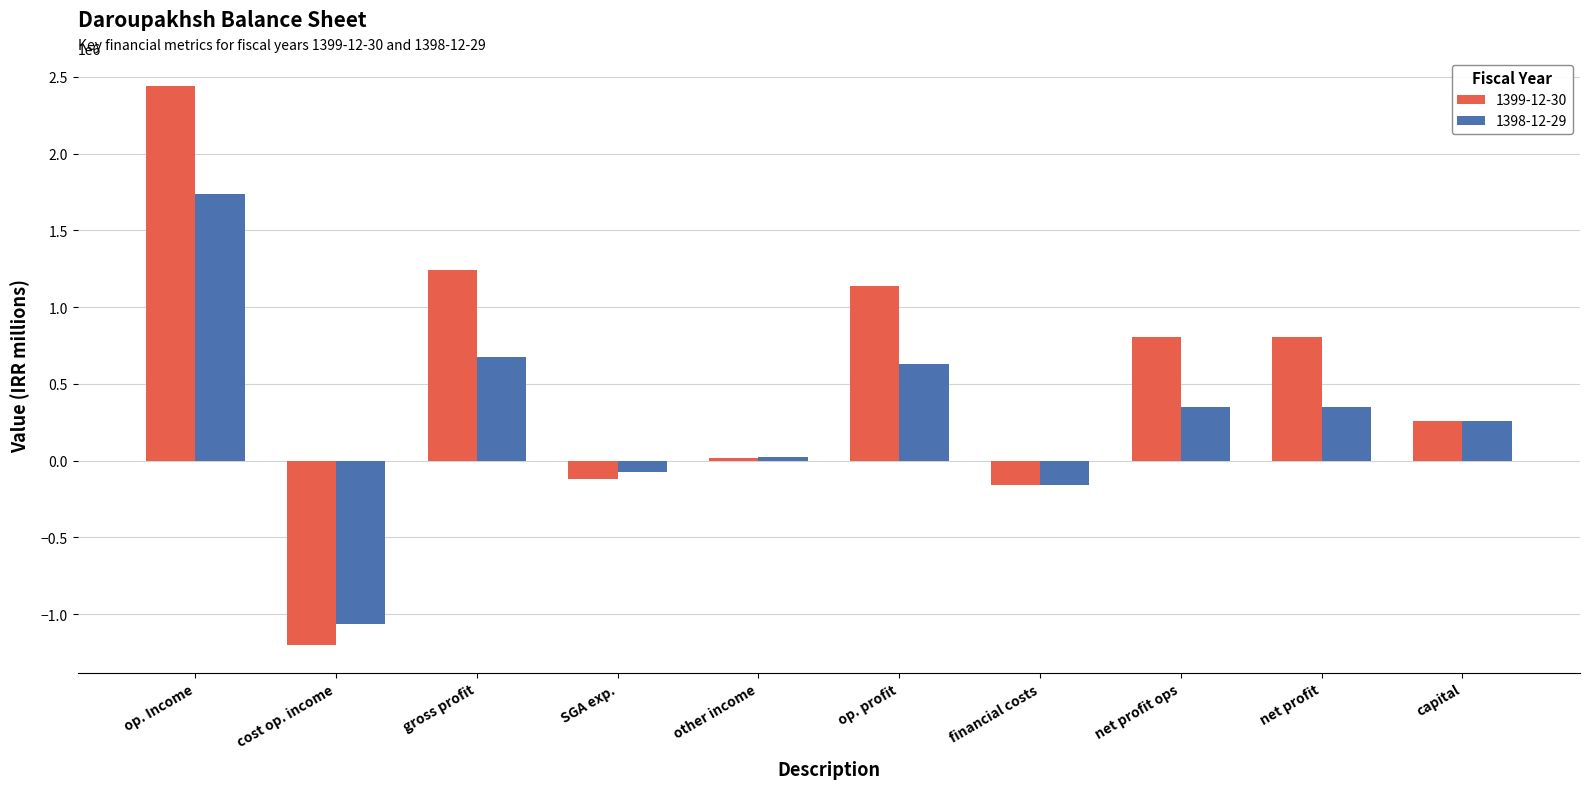

At which label does 1398-12-29 first exceed 350046?

op. Income